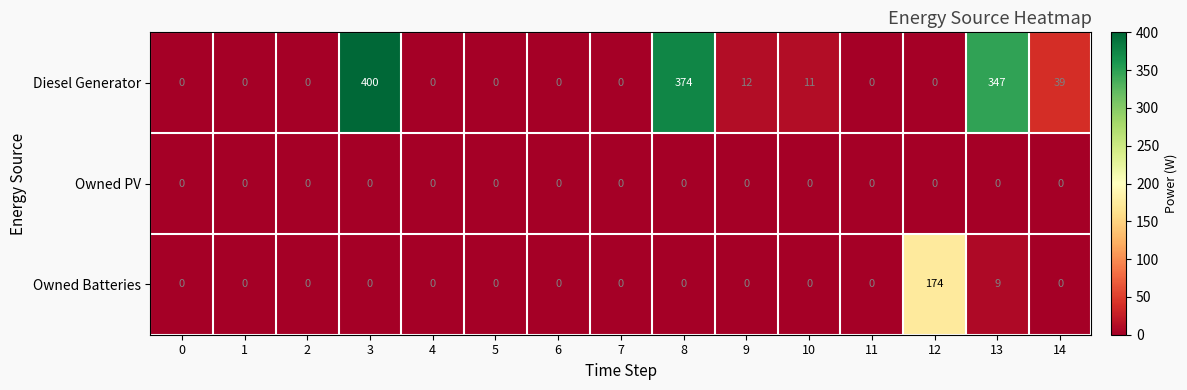

The value of Diesel Generator at 2 is 0. True or false?

True